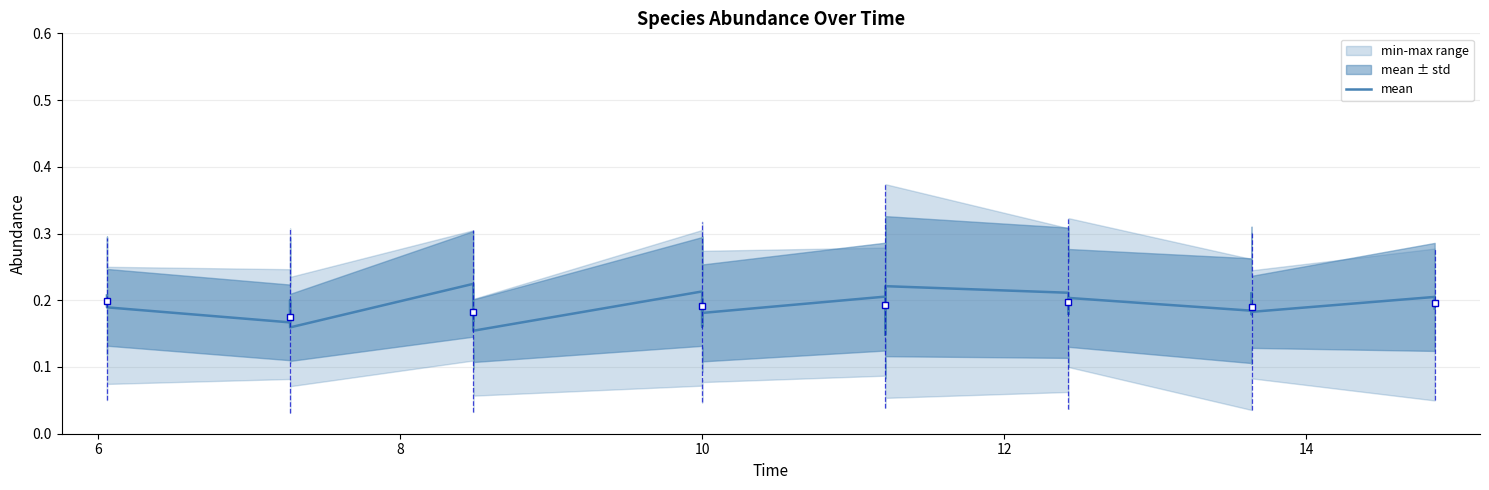

What is the difference between the maximum and minimum values?

0.1